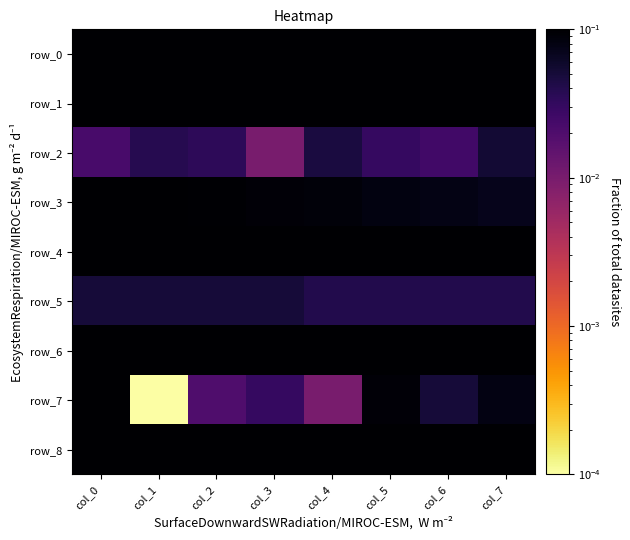

What is the greatest value displayed?

0.1